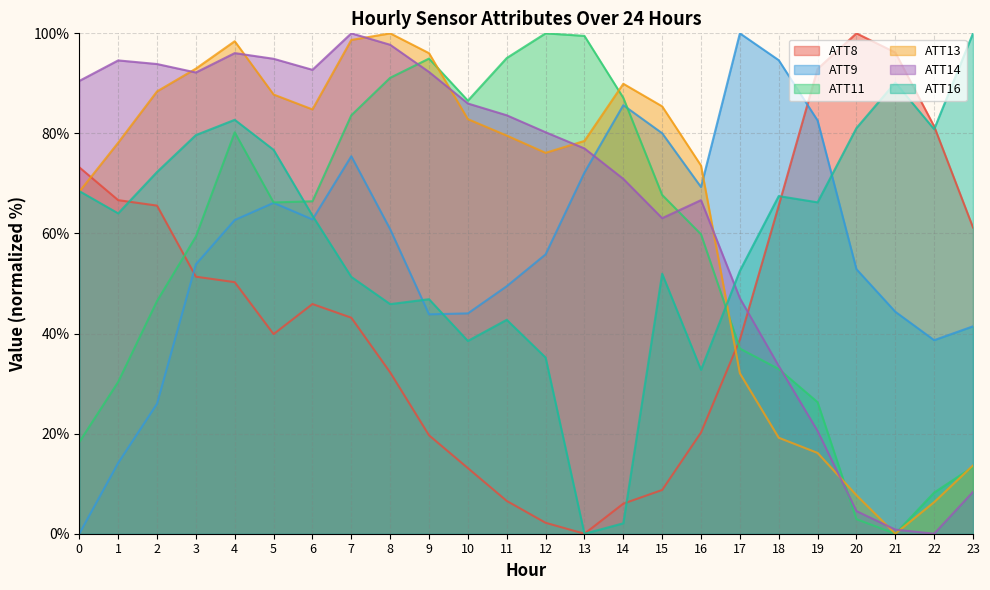

How many interior local peaks does the ATT8 series have?

2